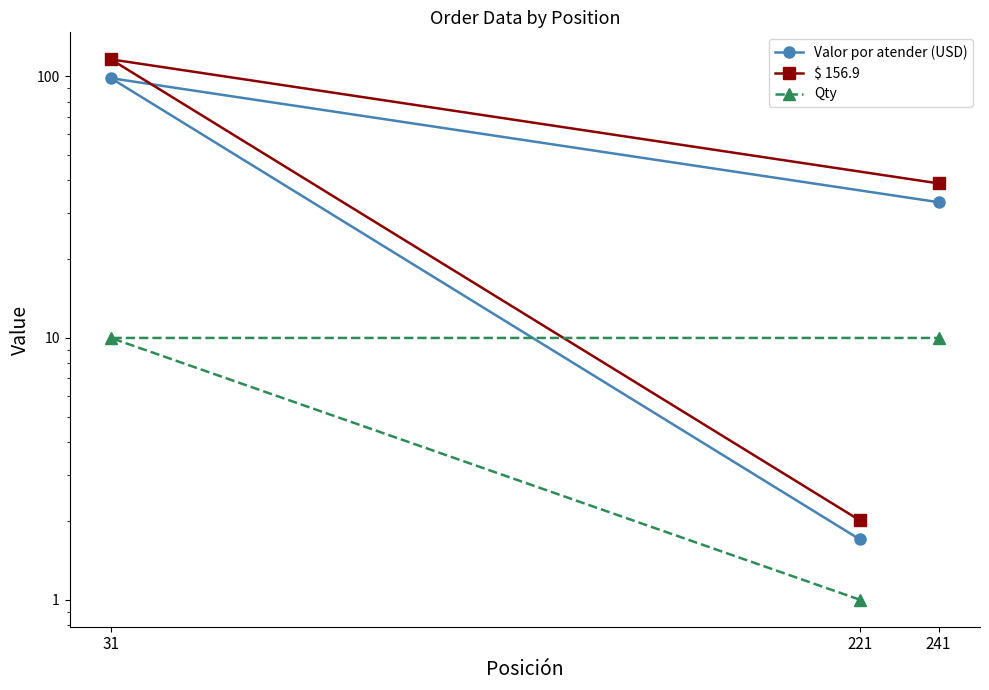

Which series has the widest spread of values?

$ 156.9